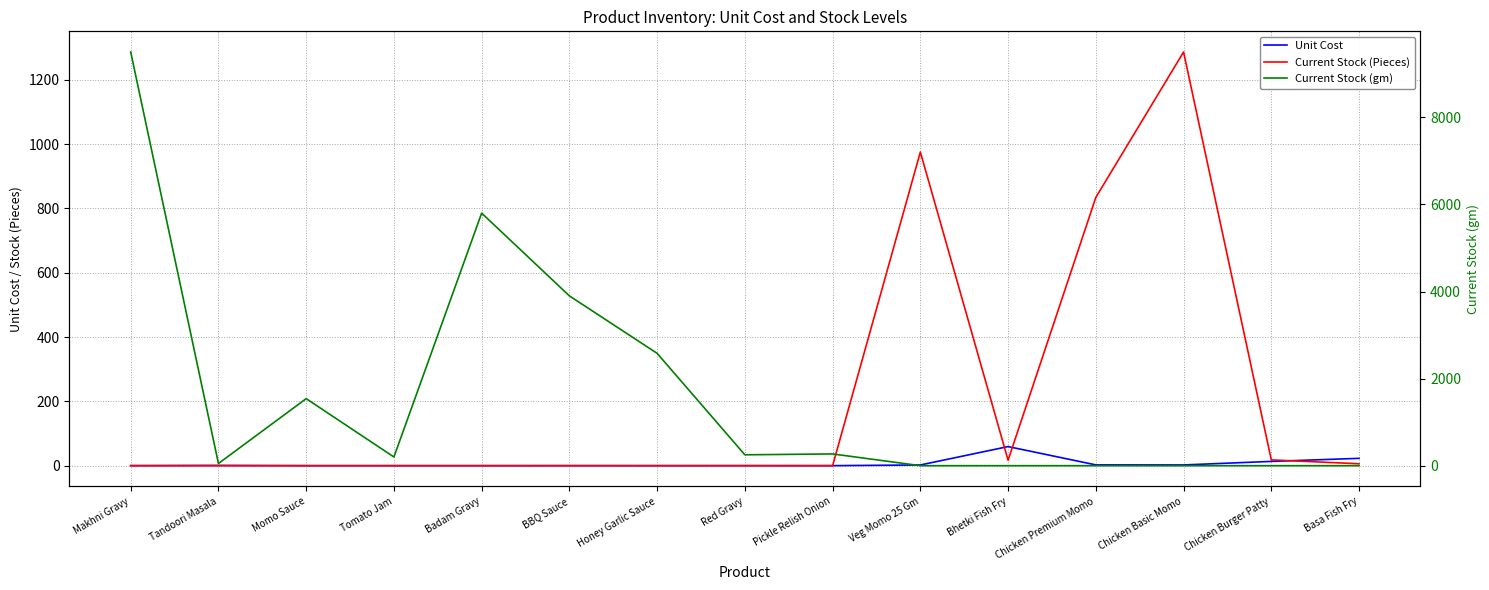

The Current Stock (Pieces) series shows 0.0 at Pickle Relish Onion. True or false?

True